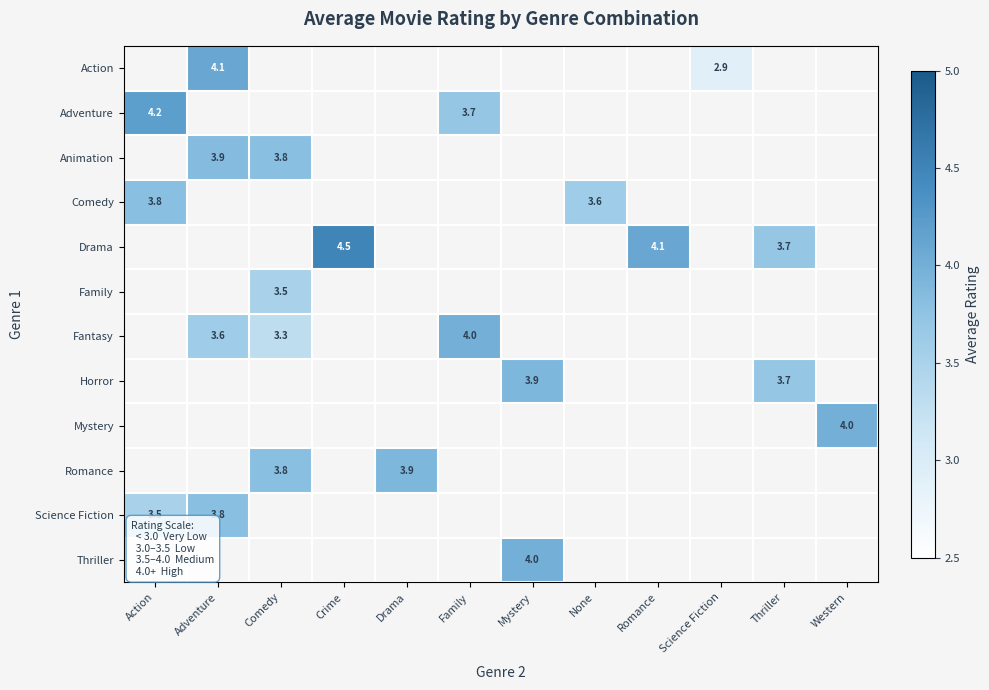

What is the total value across all series at Science Fiction?

2.9